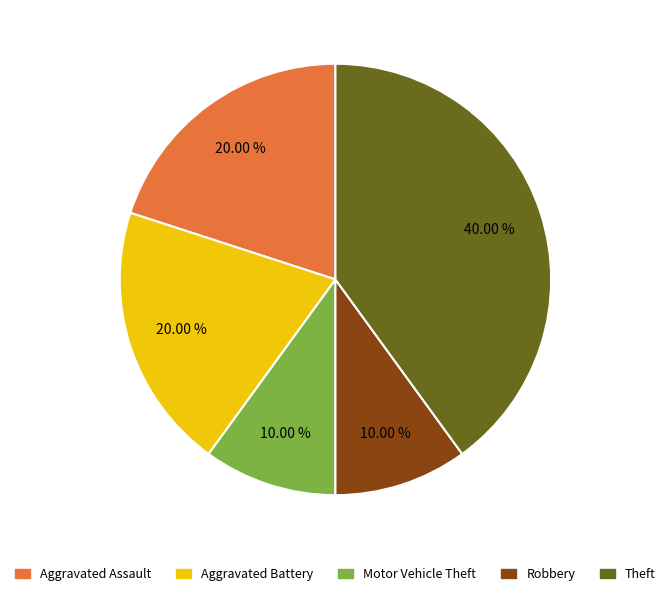

Approximately how many times larger is the value at Robbery compared to Motor Vehicle Theft?

1.0